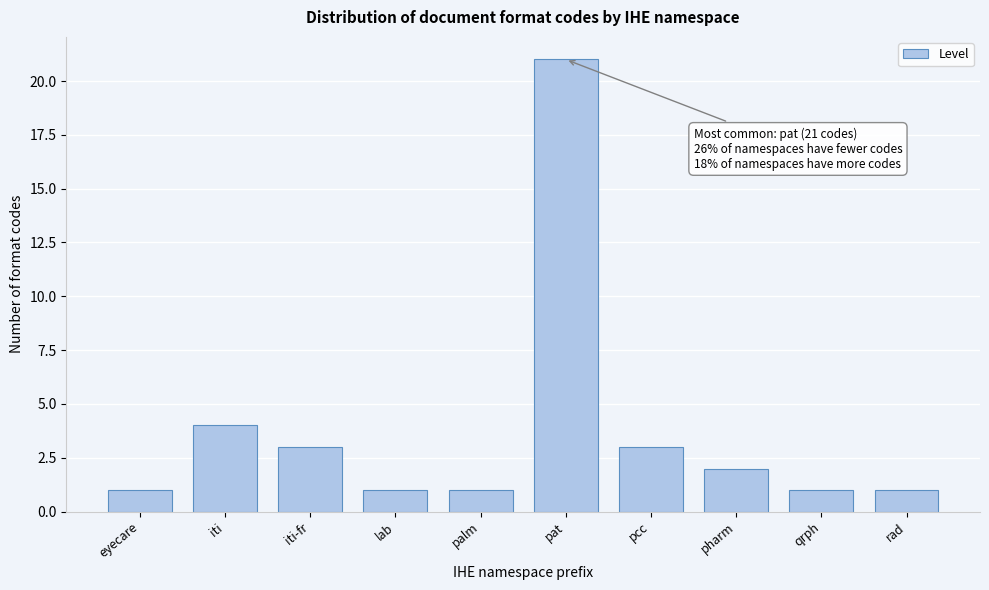

Reading left to right, extract all data points from this chart.

1	4	3	1	1	21	3	2	1	1